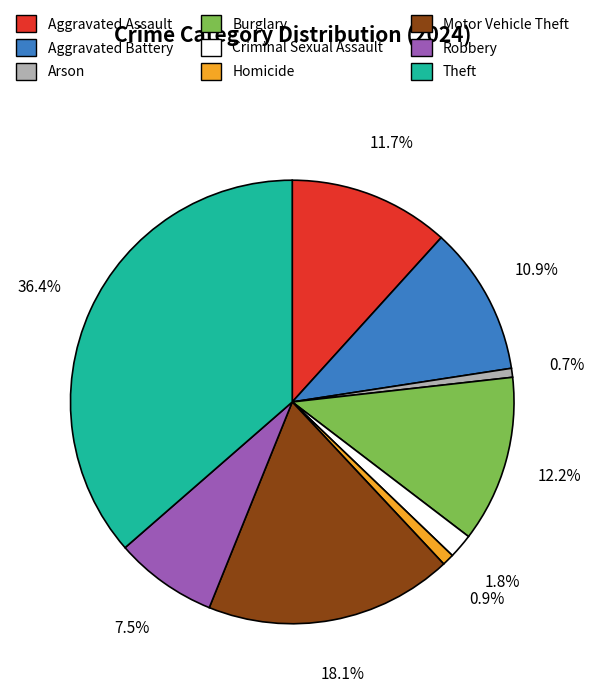

Approximately how many times larger is the value at Aggravated Battery compared to Burglary?

0.9